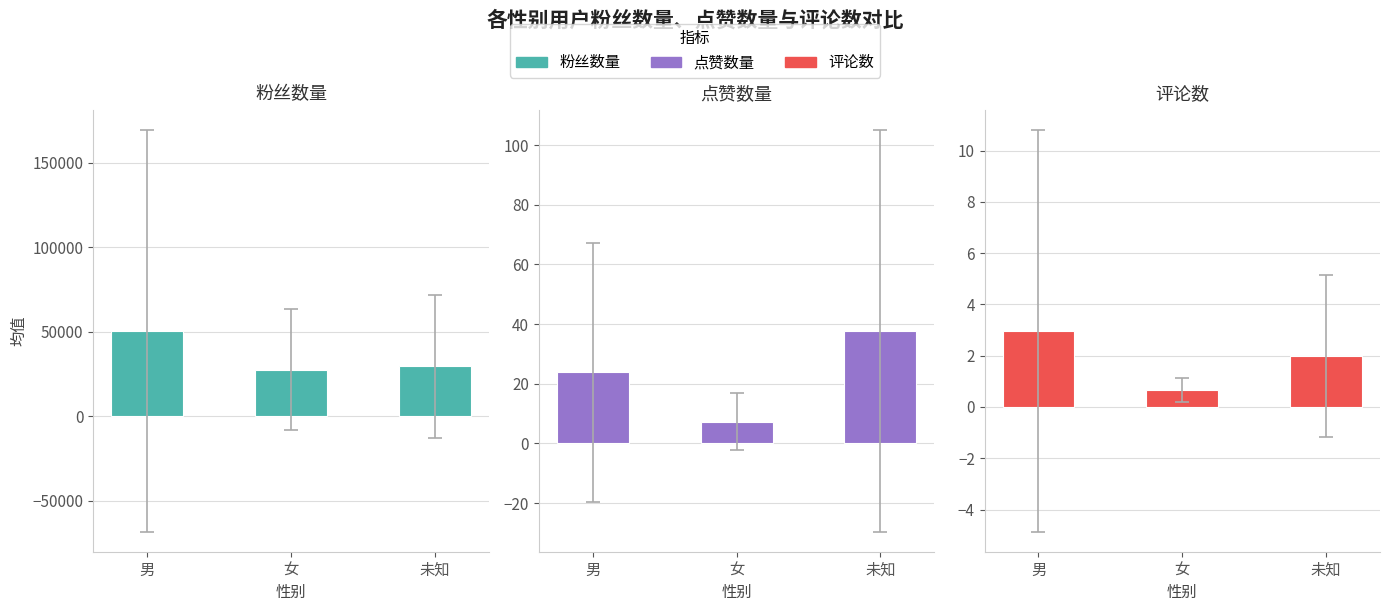

List the series in order of their peak value, lowest first.

评论数, 点赞数量, 粉丝数量